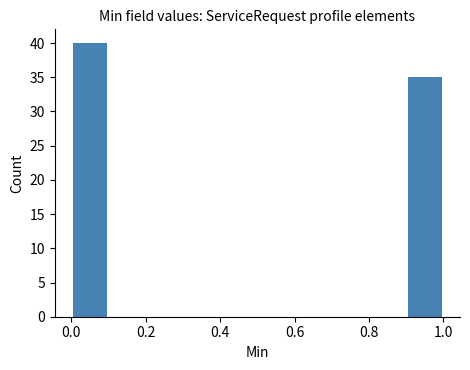

Which range on the x-axis has the tallest bar?

0.0 to 0.1